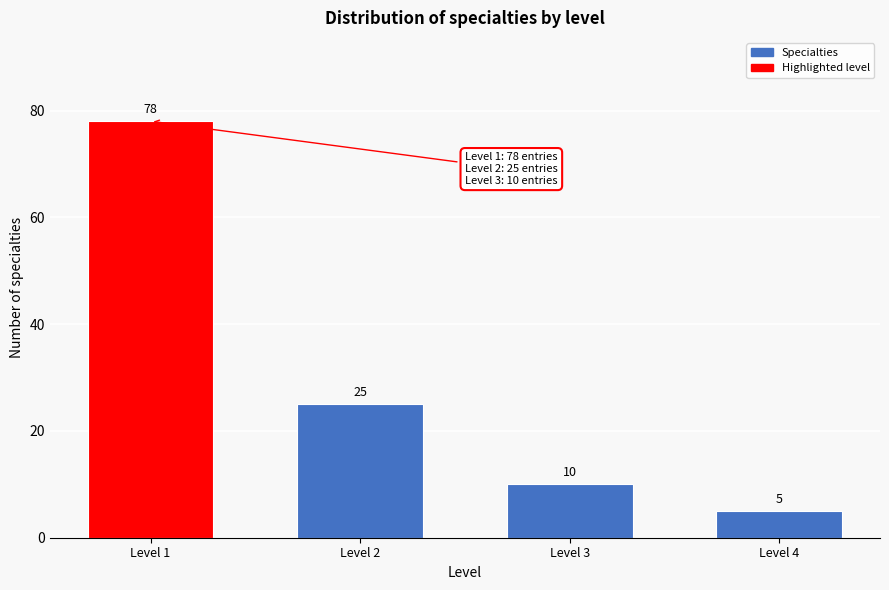

Reading right to left, transcribe all the data shown in this chart.

Level 4=5	Level 3=10	Level 2=25	Level 1=78